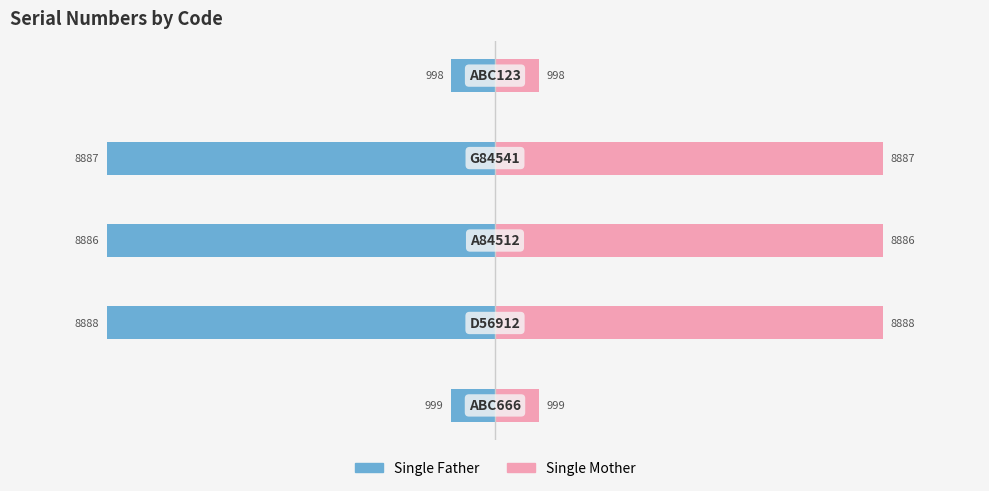

The Single Father series shows -8887 at −5000. True or false?

True